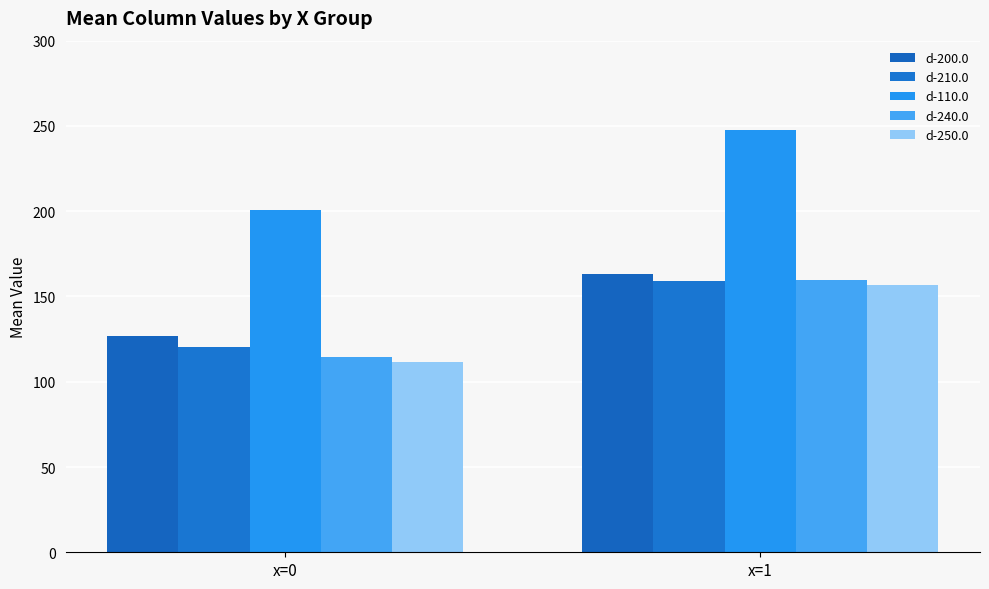

Which series has the largest total across all categories?

d-110.0